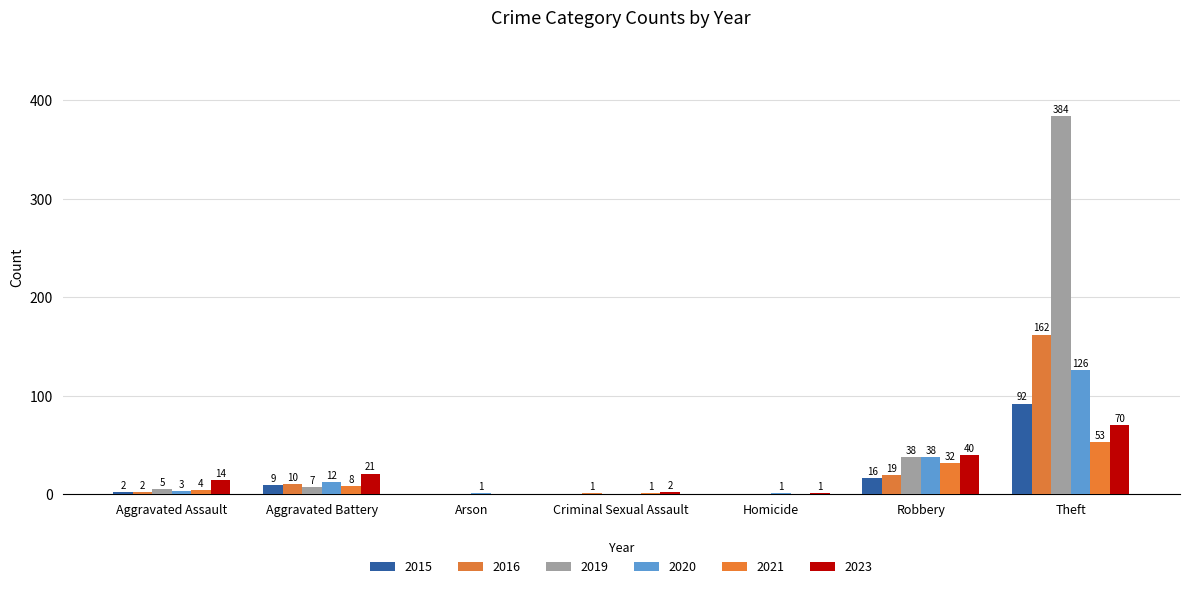

Are the bars grouped side by side (vs. stacked)?

Yes